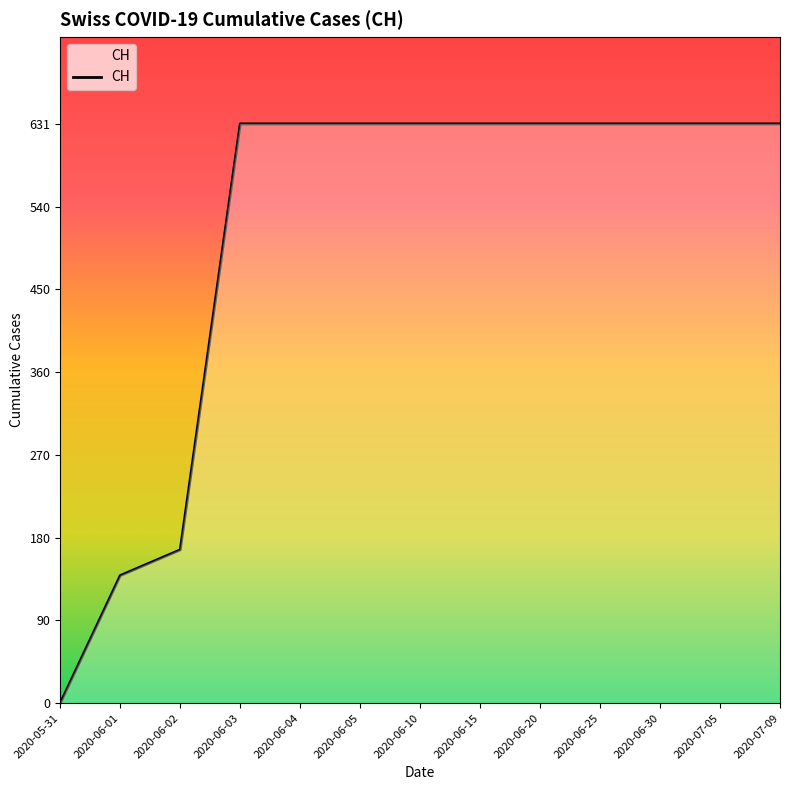

What is the change in value from 2020-06-01 to 2020-07-09?

+492